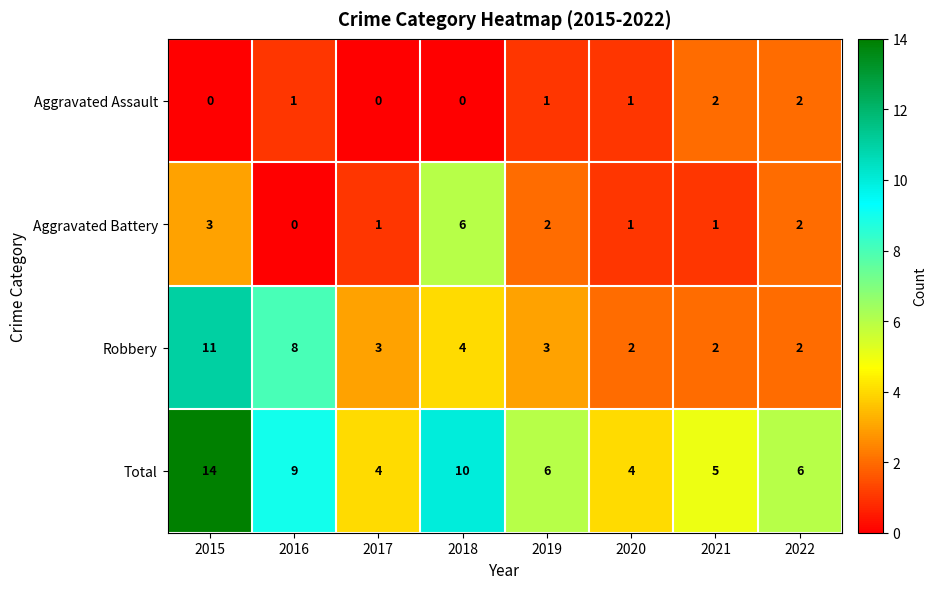

At how many categories does at least one series exceed 1?

8